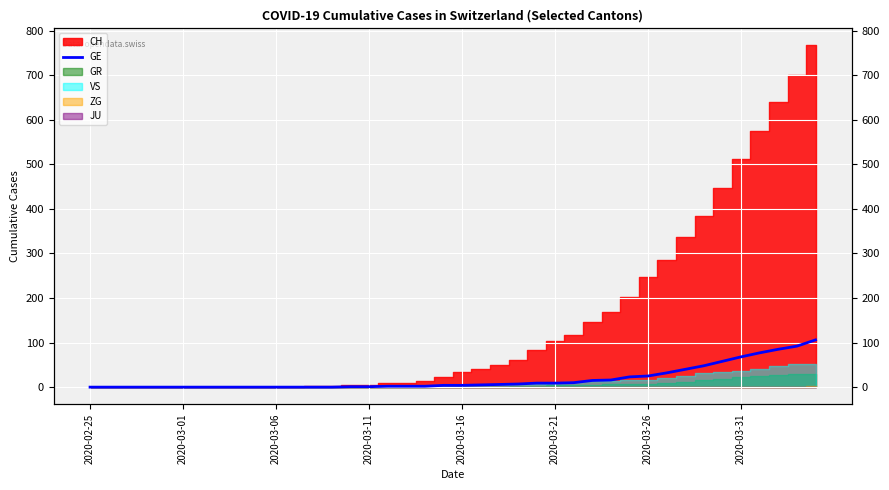

Between 10 and 27, which is larger?

27